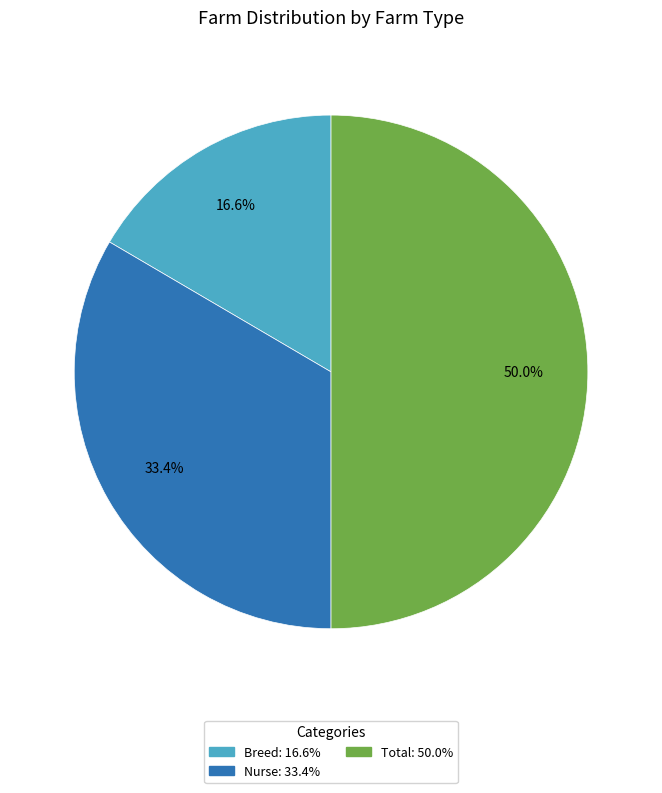

To the nearest percent, what is the combined percentage of Total and Breed?

67%